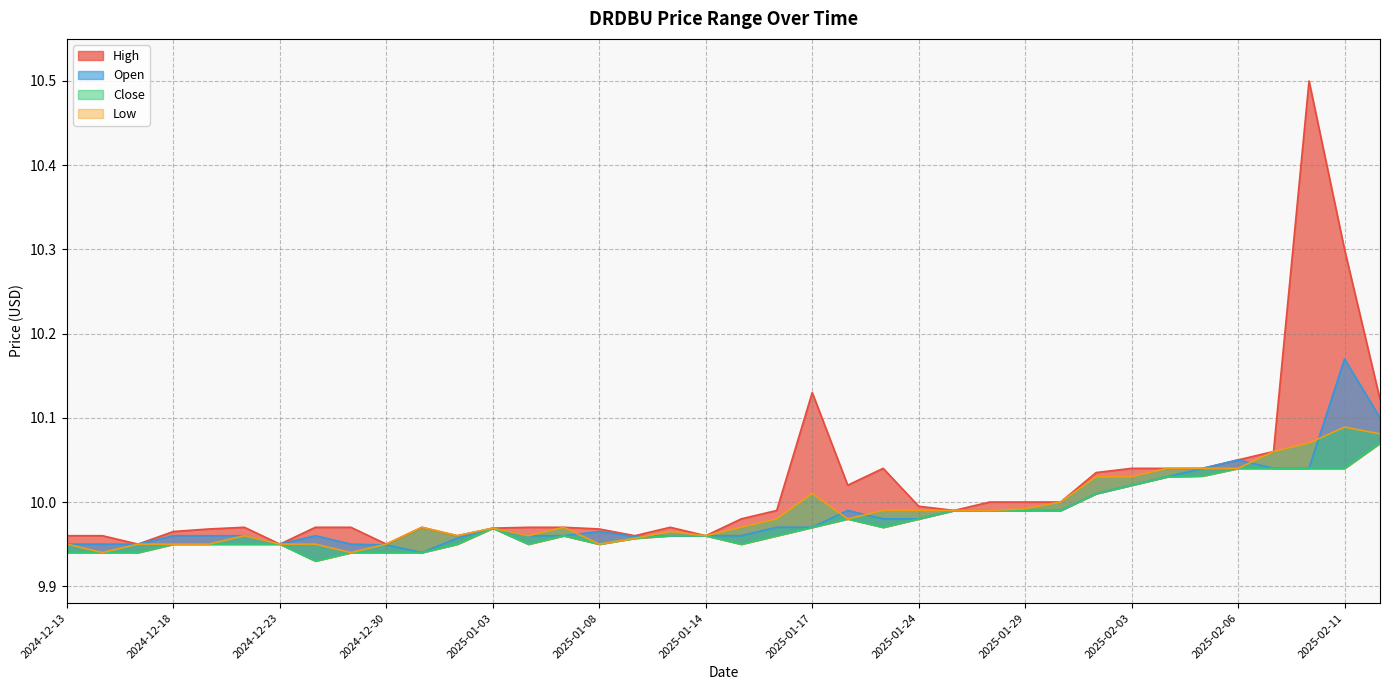

True or false: Open and High intersect in this chart.

False